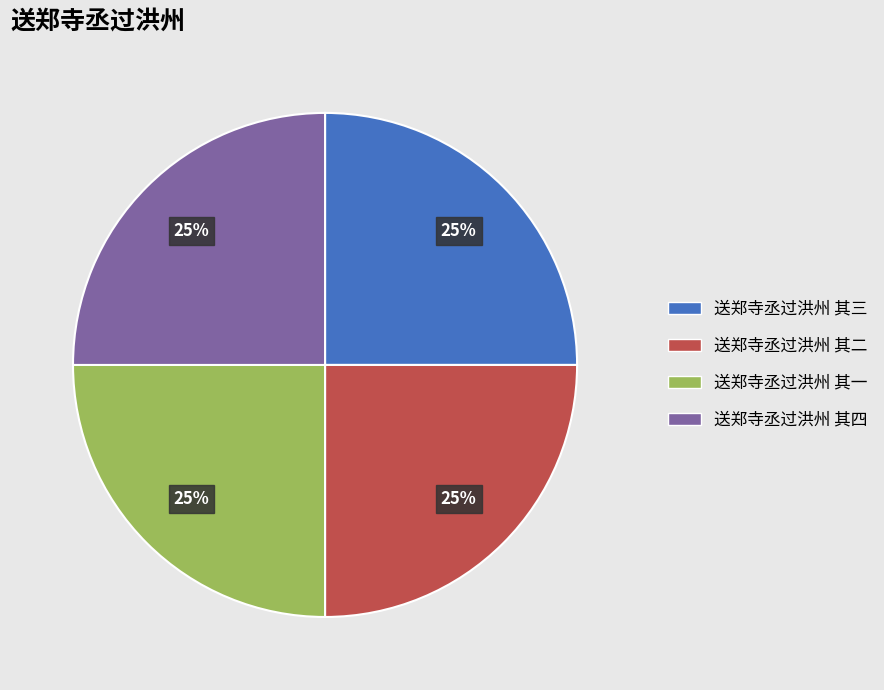

What is the ratio of the value at 送郑寺丞过洪州 其三 to the value at 送郑寺丞过洪州 其四?

1.0